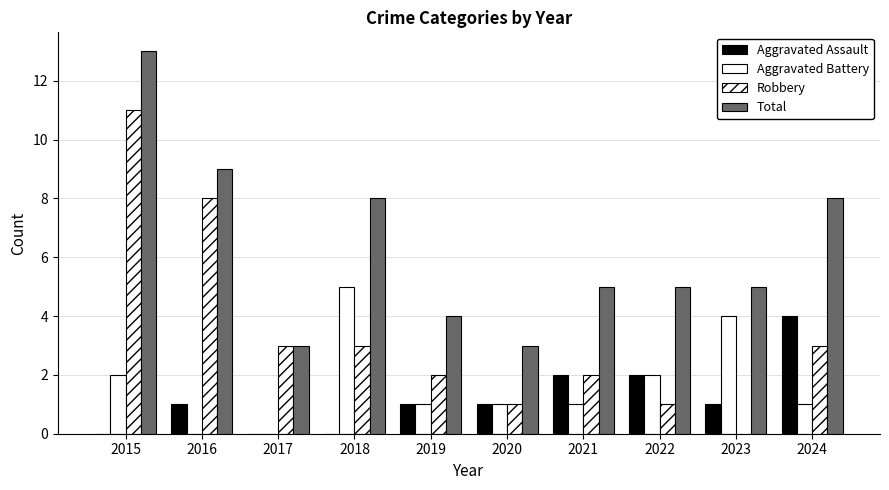

How many values in Robbery are above zero?

9